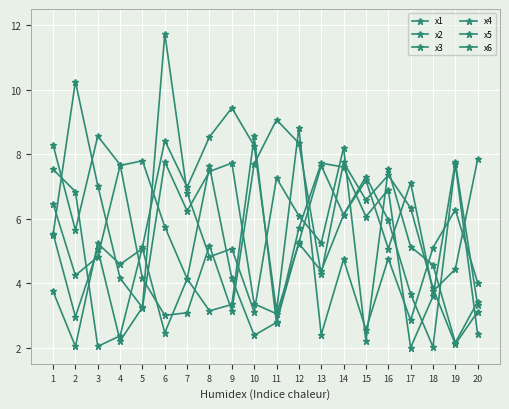

Which series ends up on top after the final intersection of x2 and x4?

x4